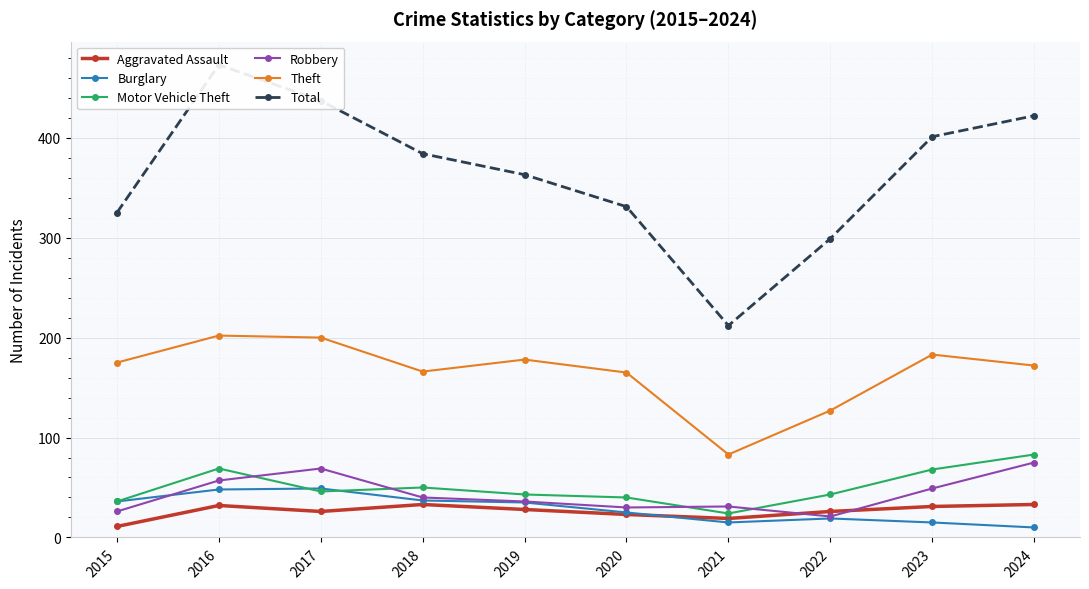

Between 2017 and 2021, which series saw the biggest shift?

Total